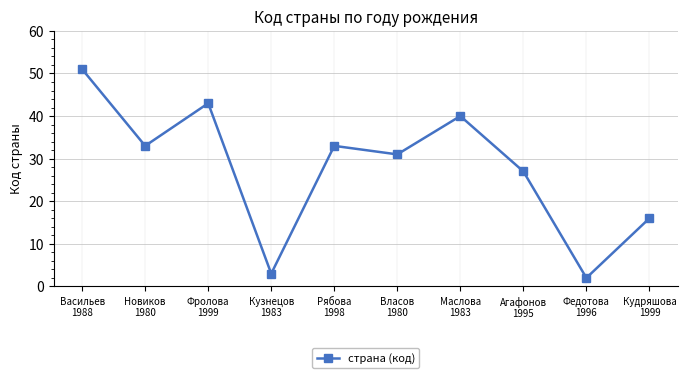

Where is the data nearest to the value 26?

Агафонов
1995